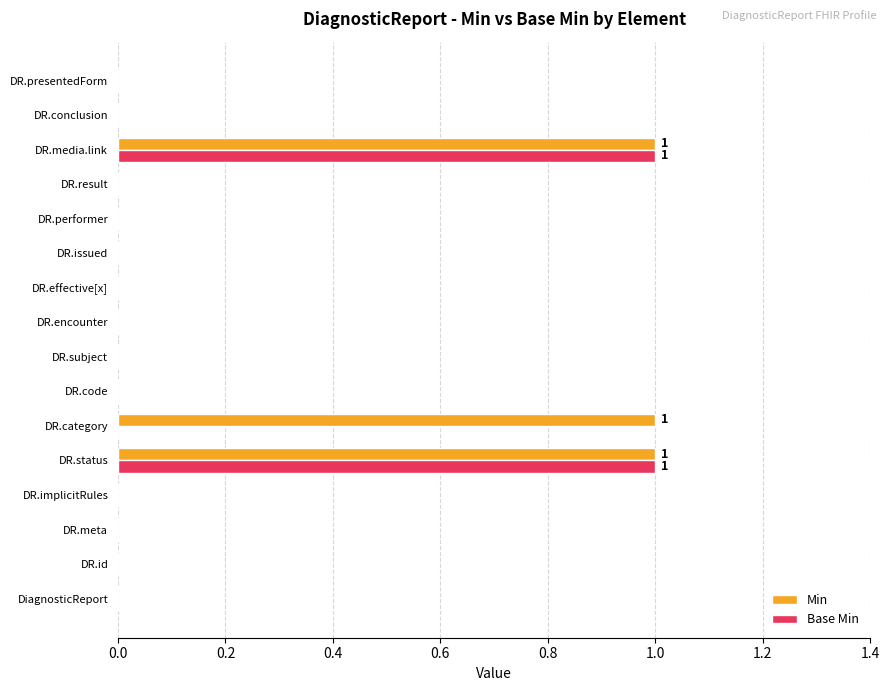

Is it true that Min equals 1 at DiagnosticReport?

False